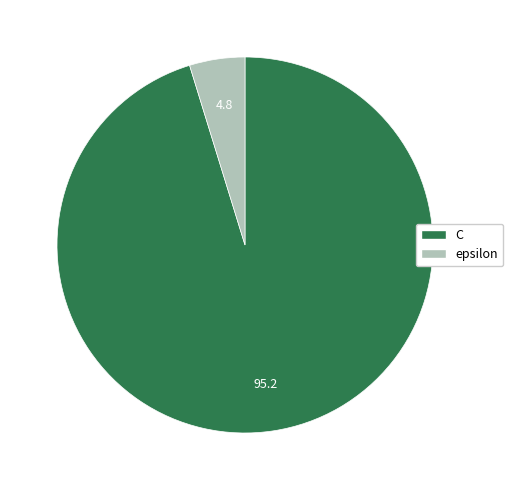

Which has a higher value, C or epsilon?

C